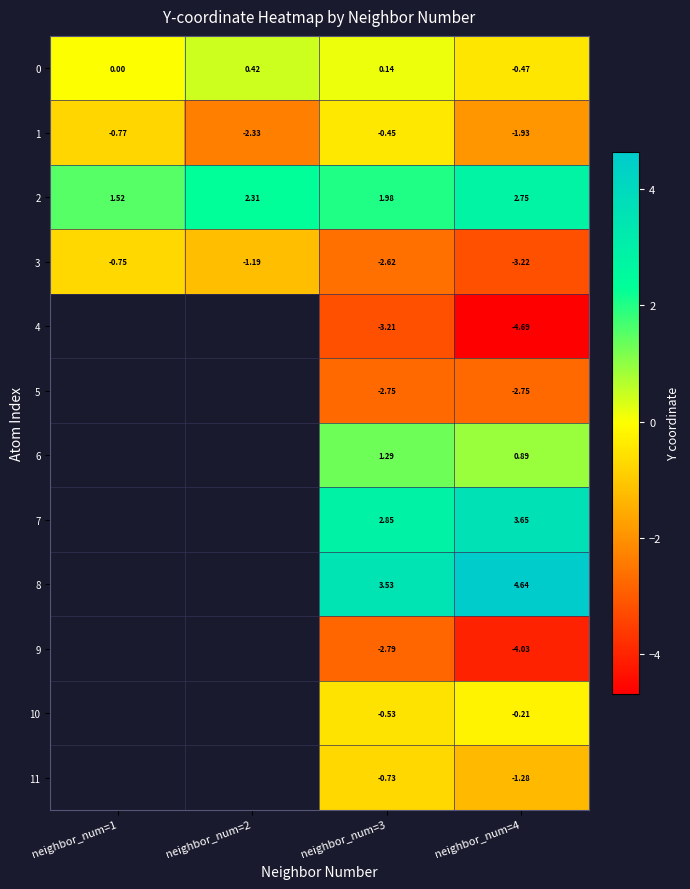

Which series has the largest range (max minus min)?

3